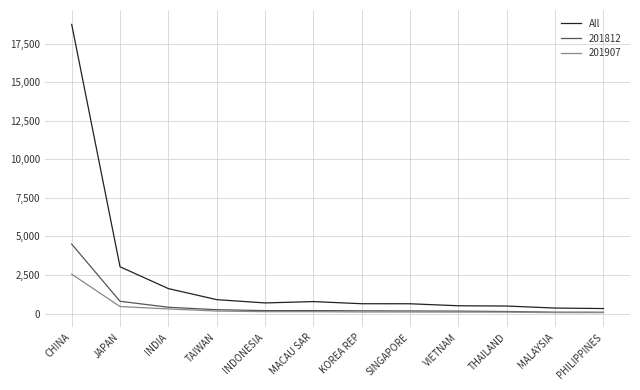

Rank the series by their maximum value, from highest to lowest.

All, 201812, 201907